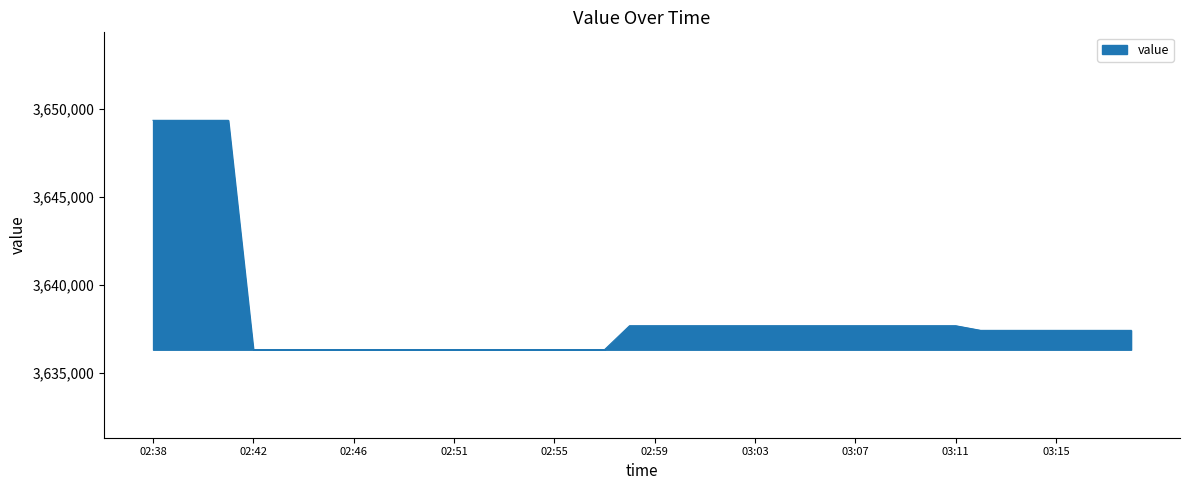

How many series are shown in this chart?

1